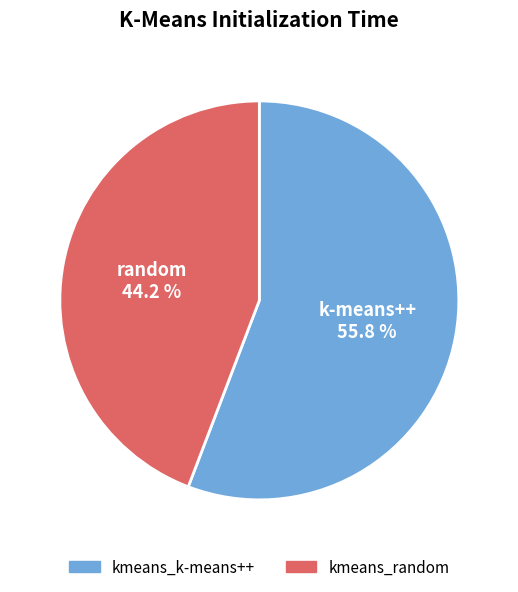

How many segments does this pie chart have?

2